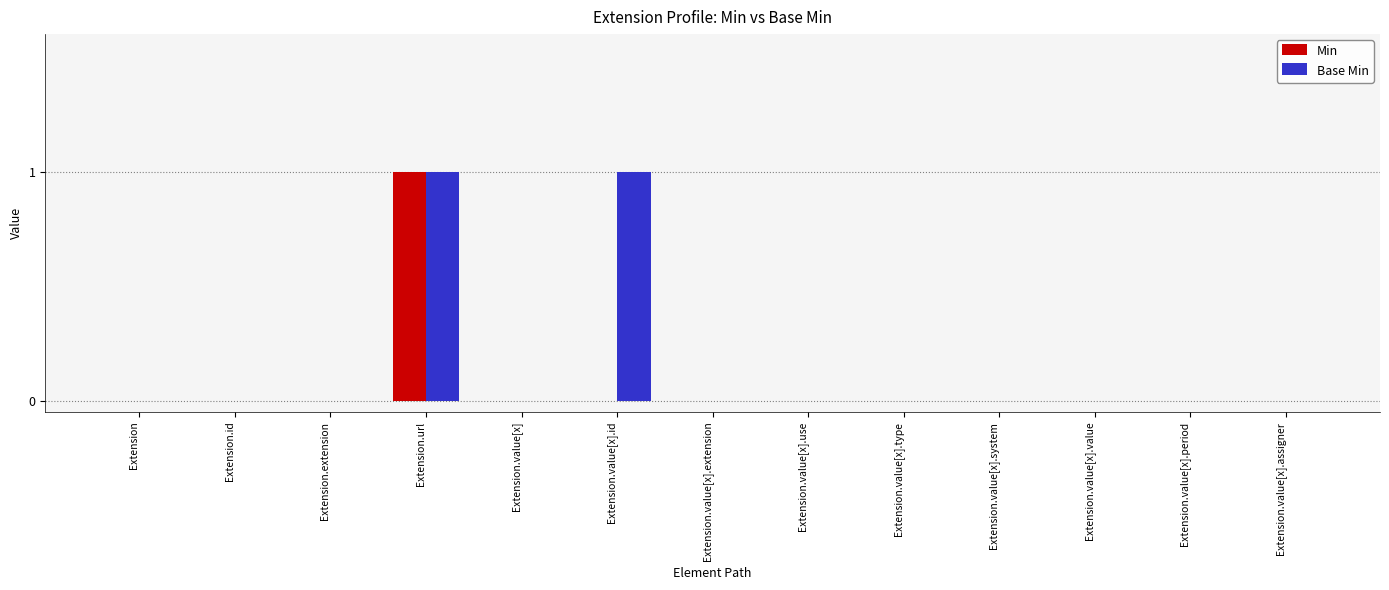

Which series changed the most between Extension.url and Extension.value[x].id?

Min